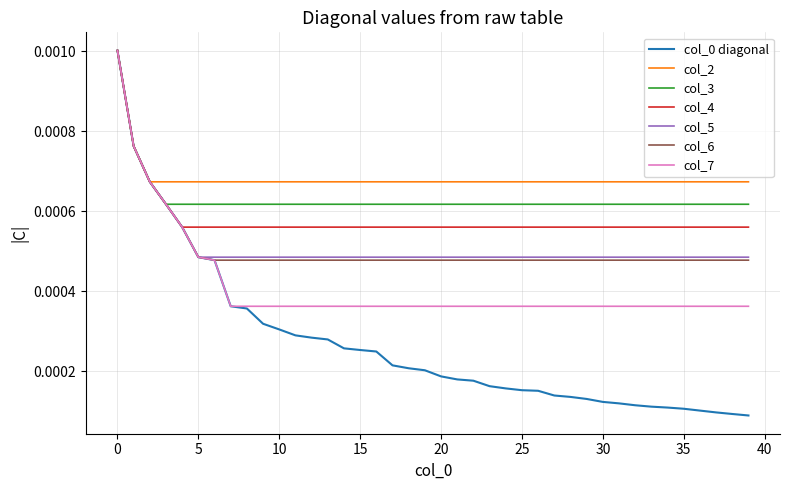

Does the chart have visible grid lines?

Yes